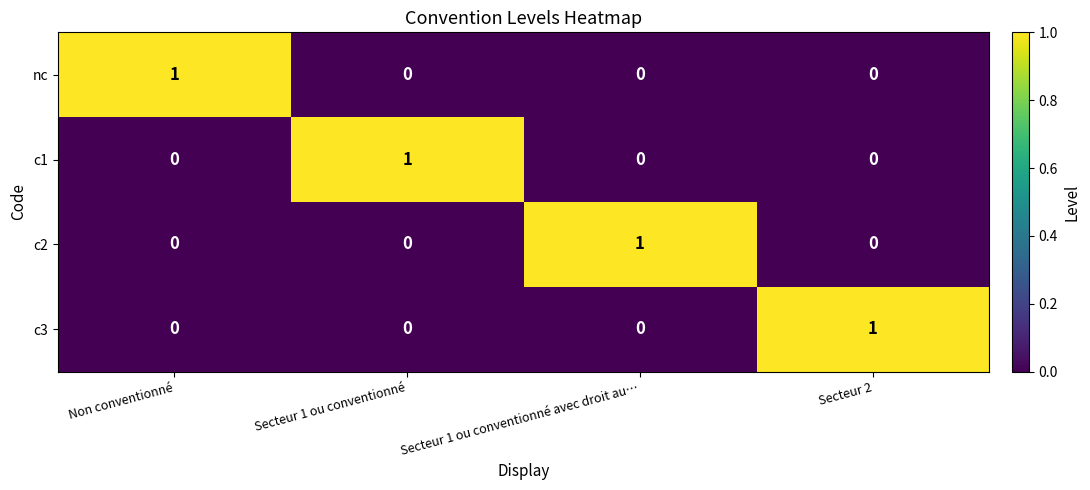

At how many categories does at least one series exceed 0?

4